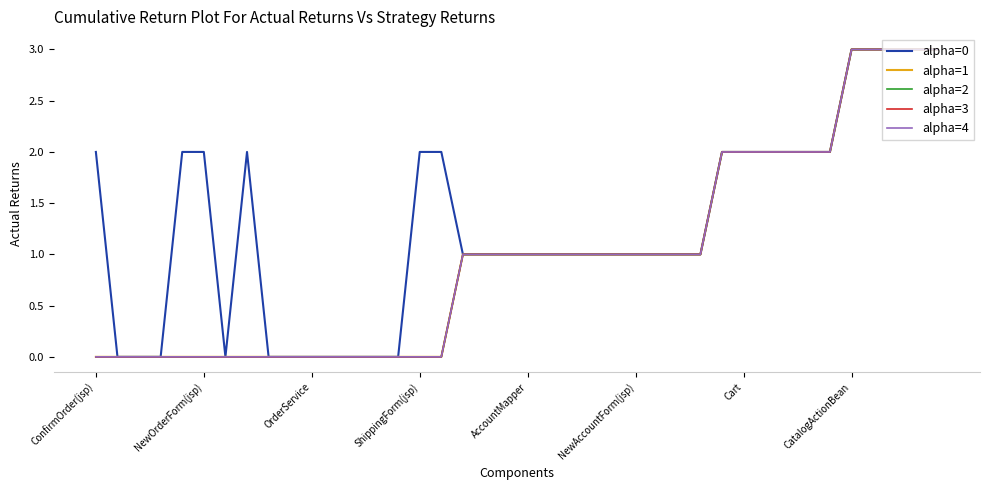

True or false: alpha=4 and alpha=1 intersect in this chart.

False